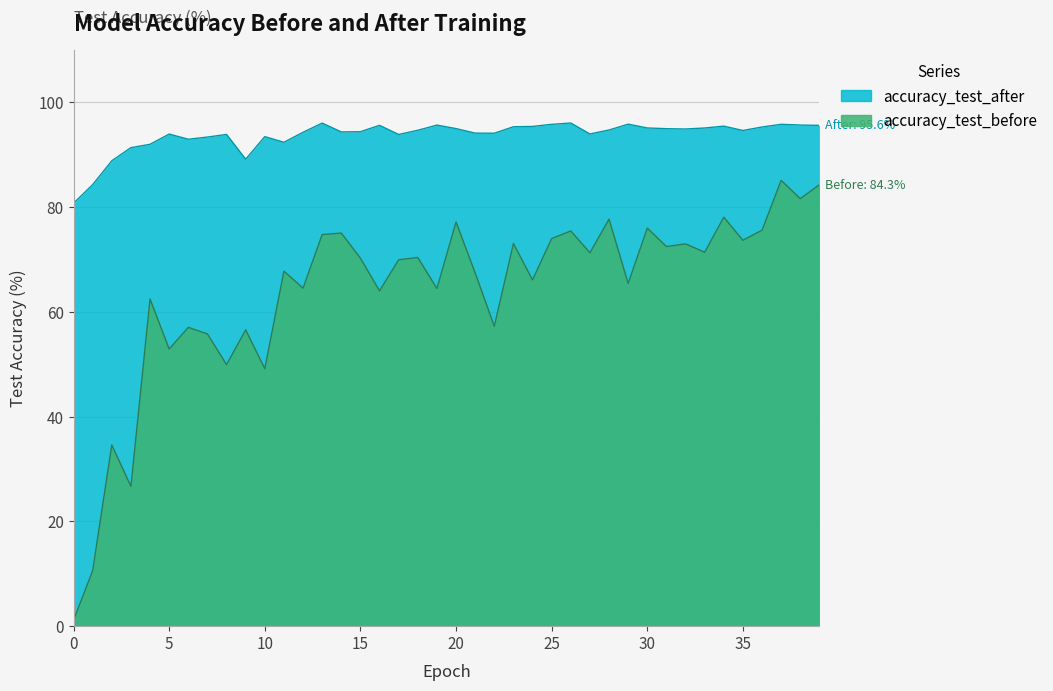

Which has a higher value, 36 or 18?

36